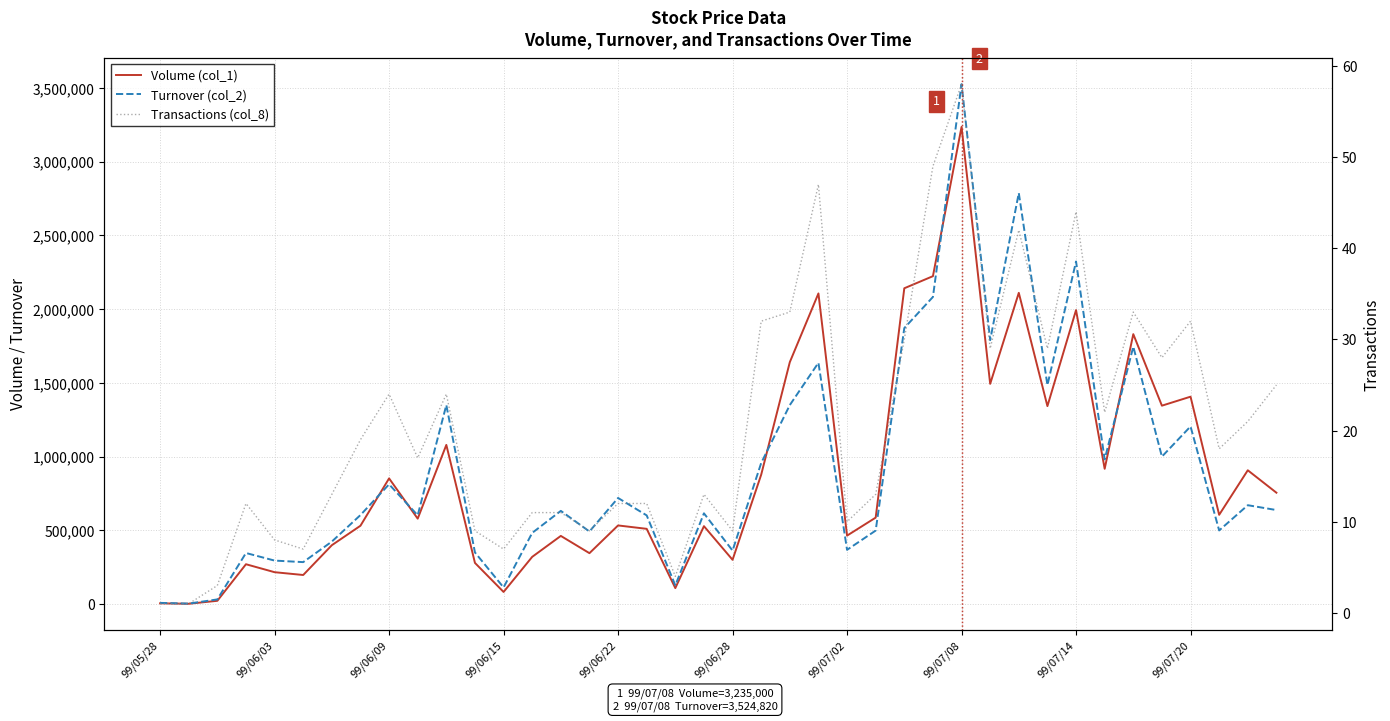

Is this an area chart (filled region under the line)?

No